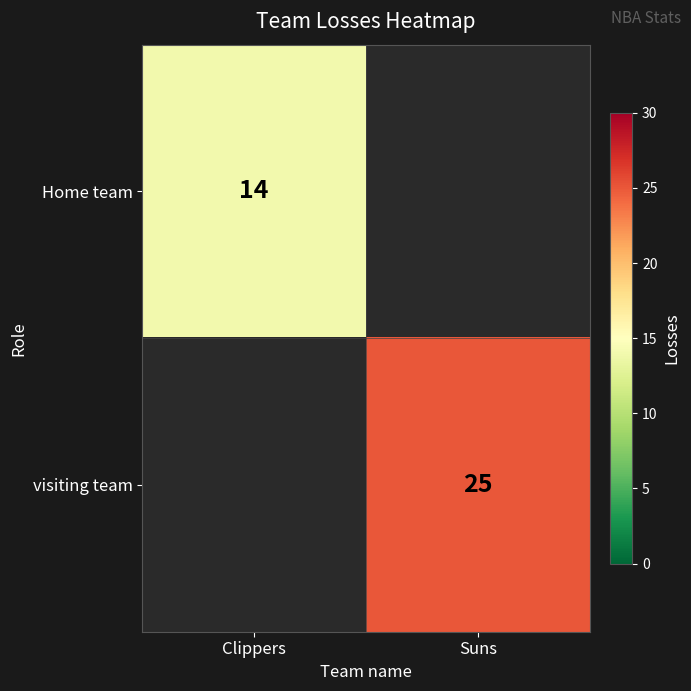

Is it true that Home team equals 14 at Clippers?

True